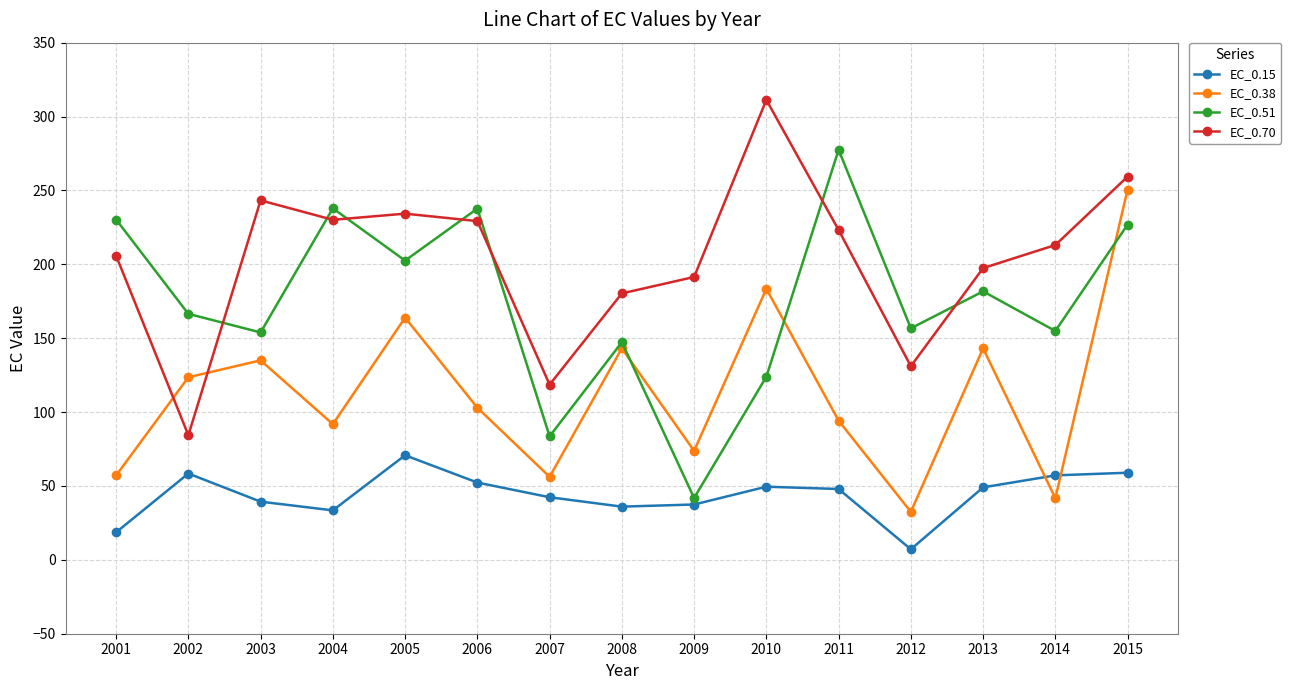

Rank the series at 2001 from highest to lowest value.

EC_0.51, EC_0.70, EC_0.38, EC_0.15